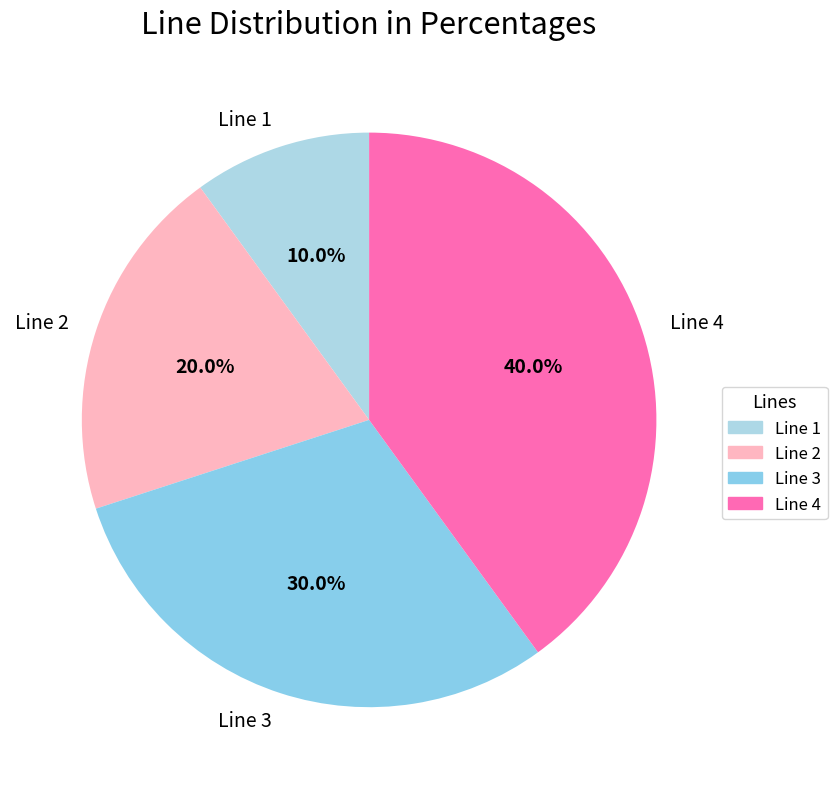

Do Line 3 and Line 4 together represent more than half of the pie?

Yes